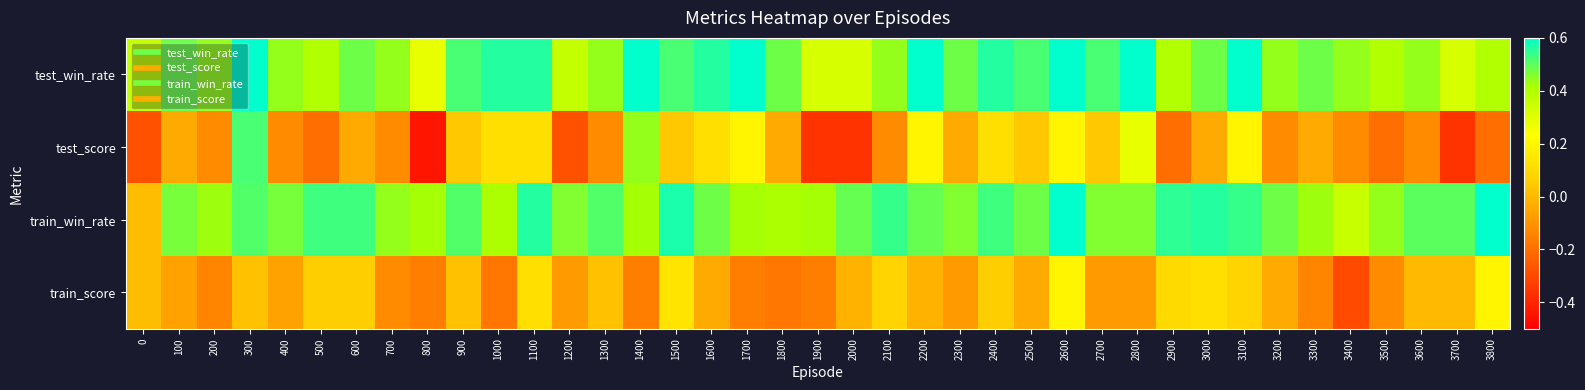

List the series in order of their peak value, lowest first.

train_score, test_score, train_win_rate, test_win_rate